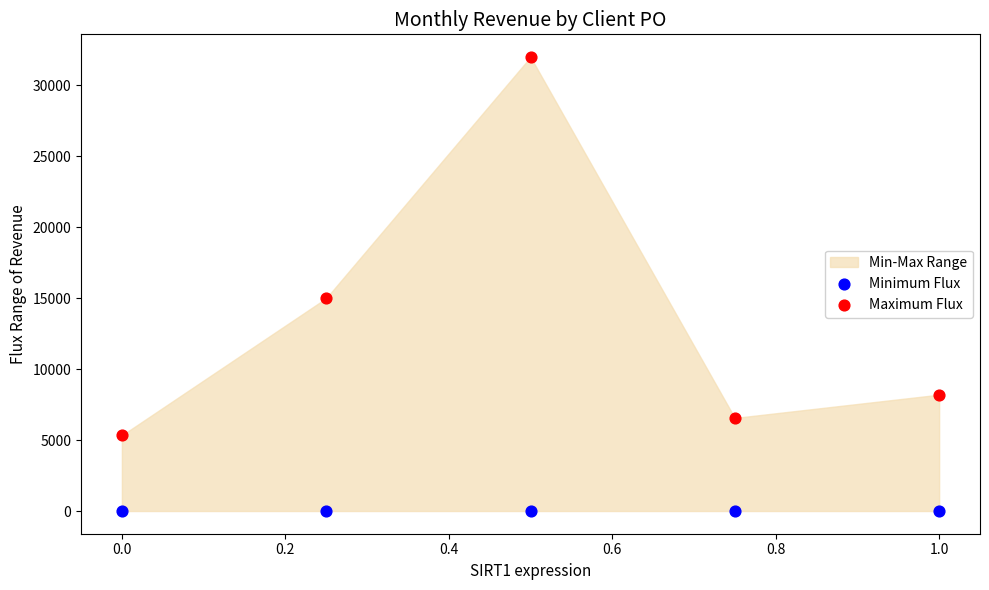

In the Maximum Flux series, what Y value is closest to 18666?

15000.0